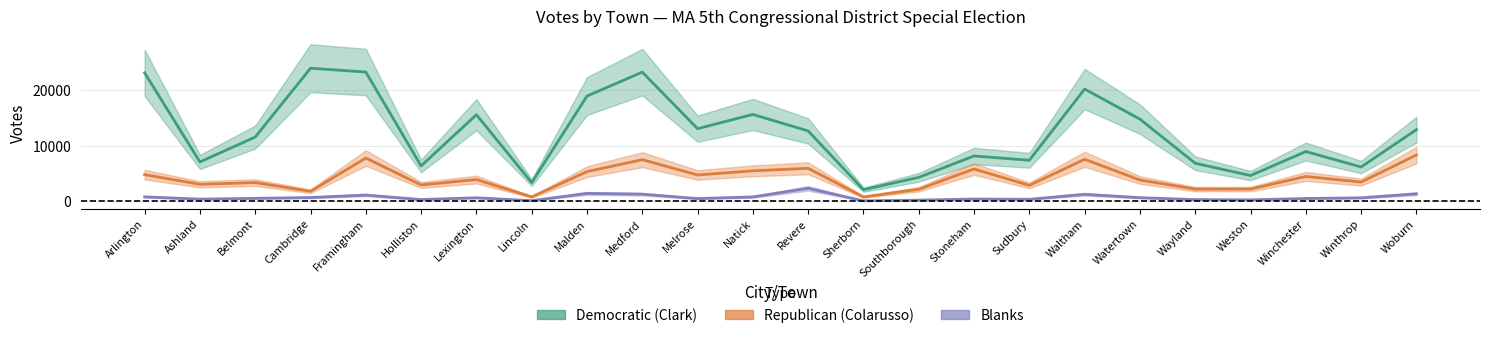

What is the label of the 6th point from the left?

Holliston